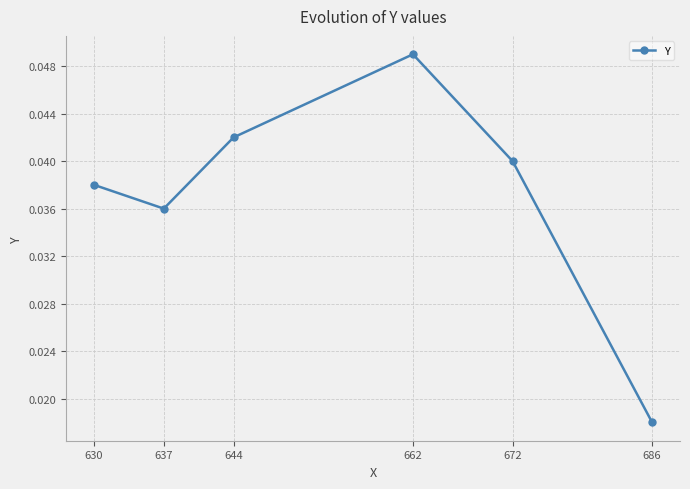

At which category does the data reach its first local peak?

662